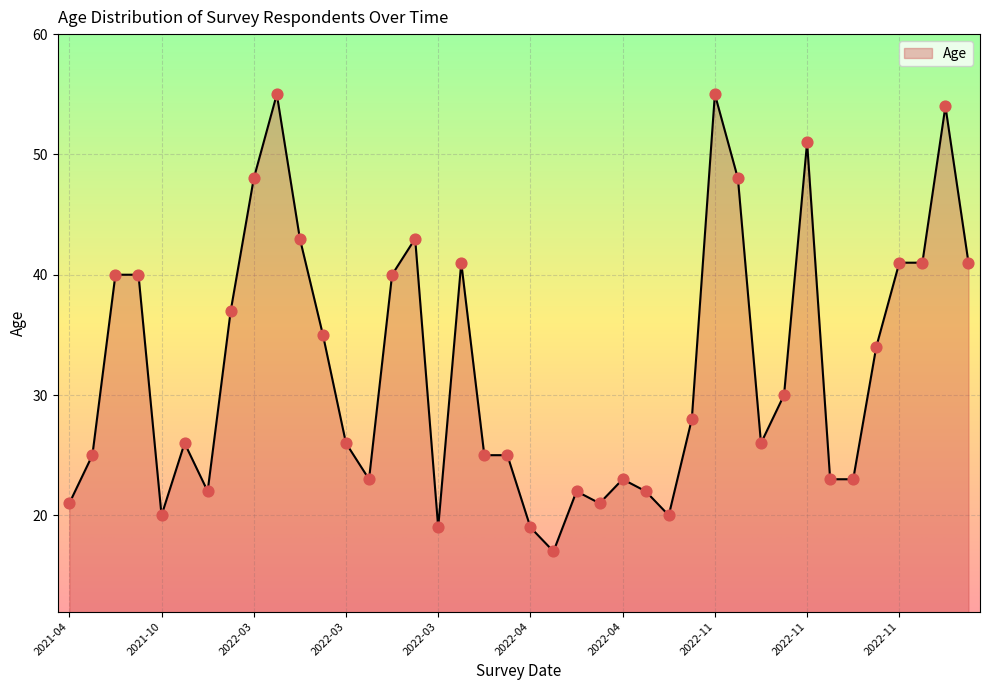

What is the difference between the maximum and minimum values?

38